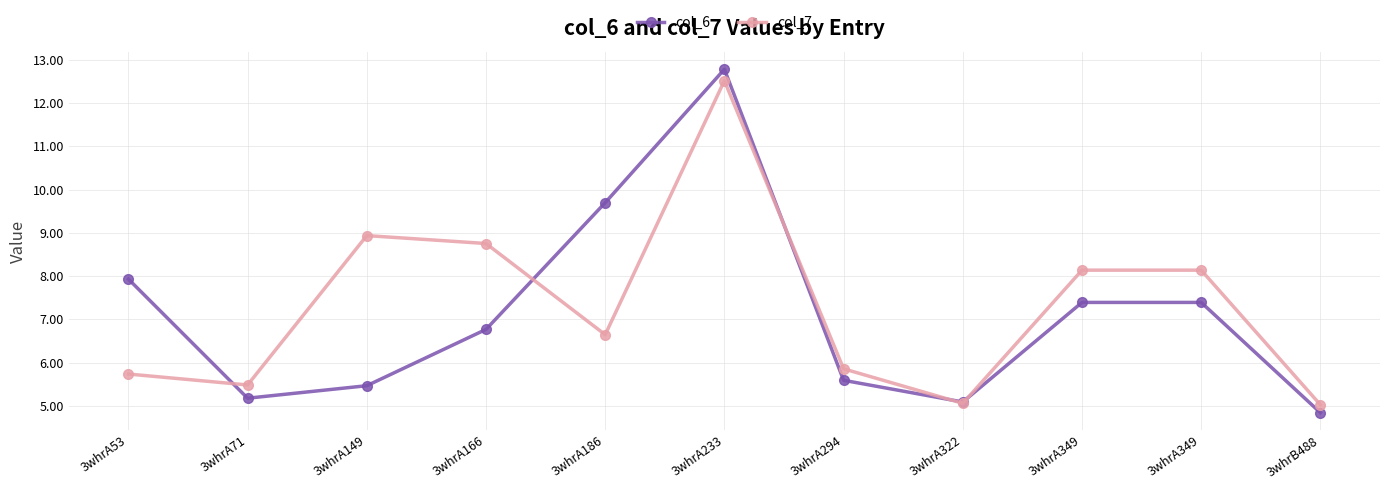

Does the chart have visible grid lines?

Yes